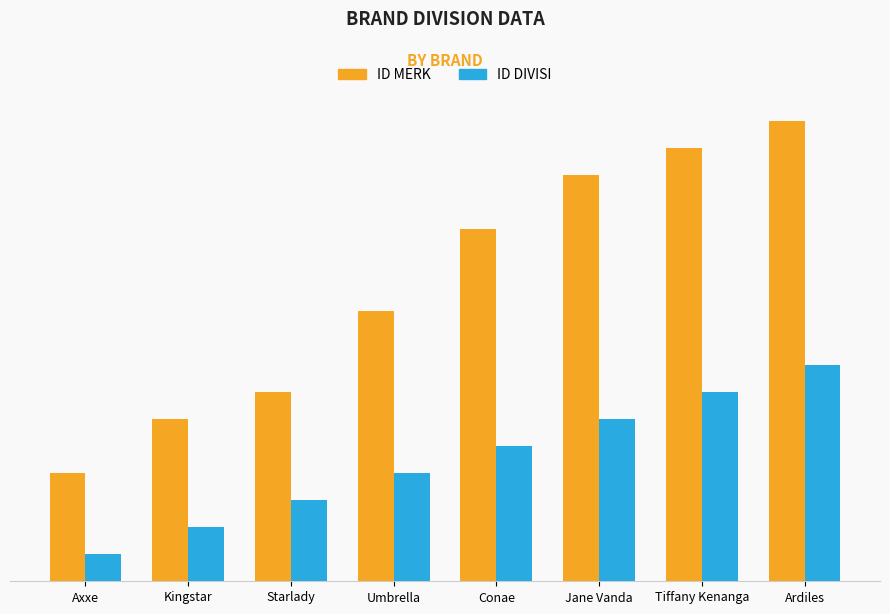

Where is ID MERK nearest to the value 10?

Umbrella